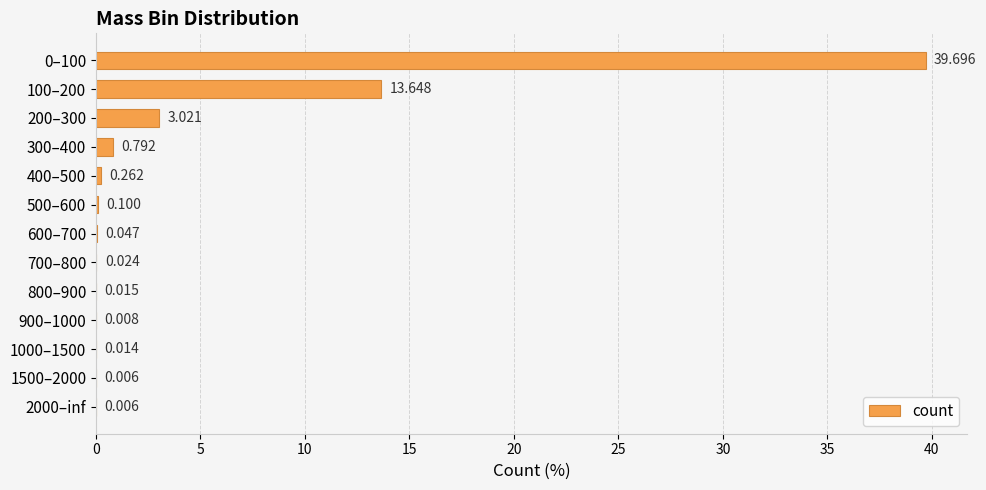

Are the bars horizontal?

Yes